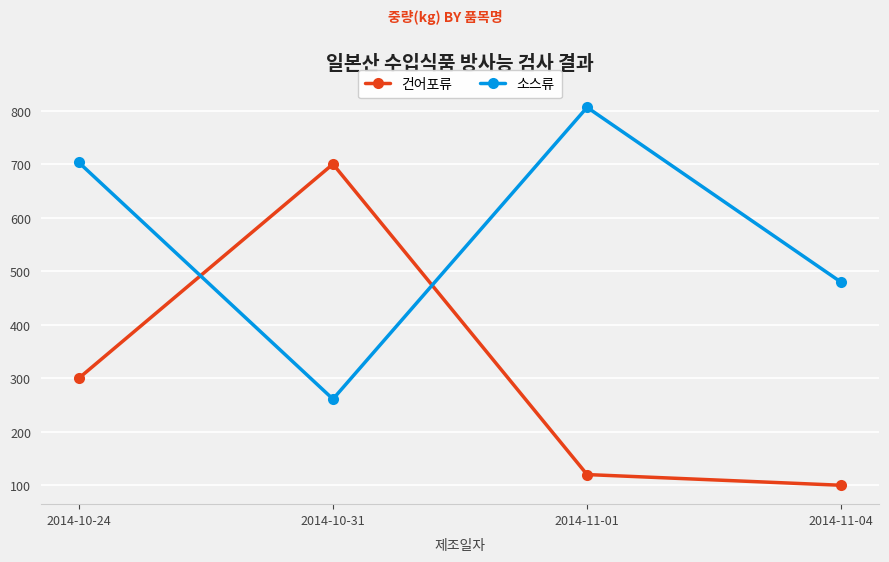

List the series in order of their peak value, highest first.

소스류, 건어포류